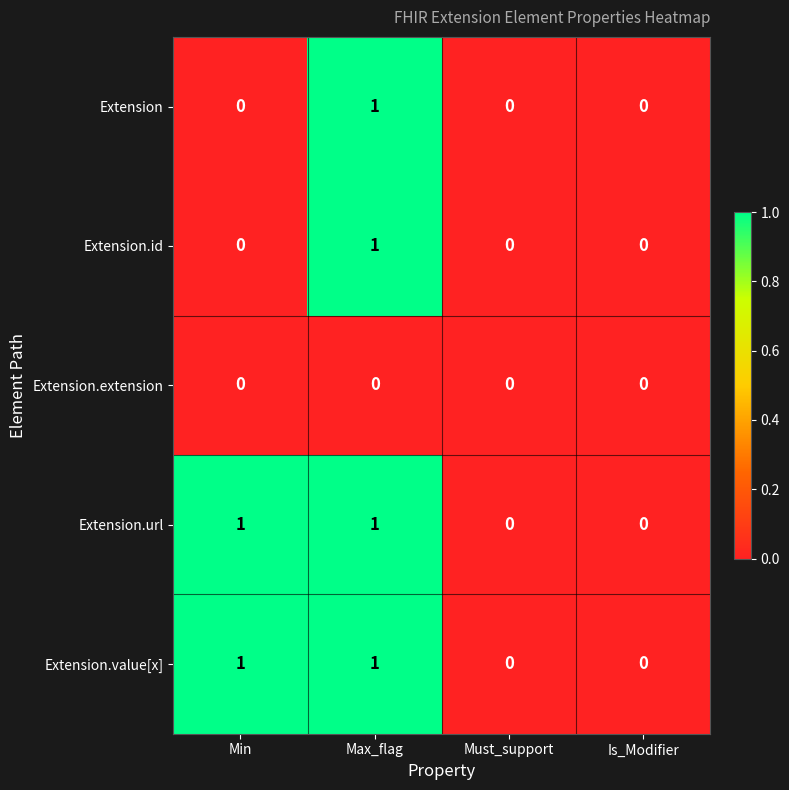

The value of Extension at Min is 0. True or false?

True